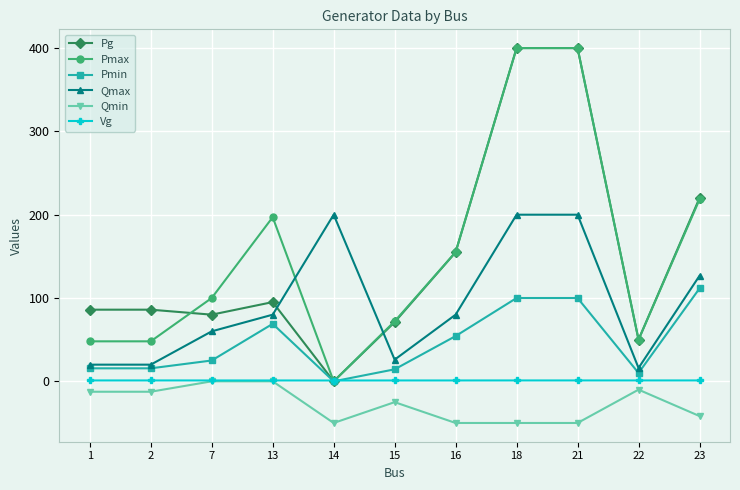

What is the sum of the Pg values at 14 and 2?

86.0